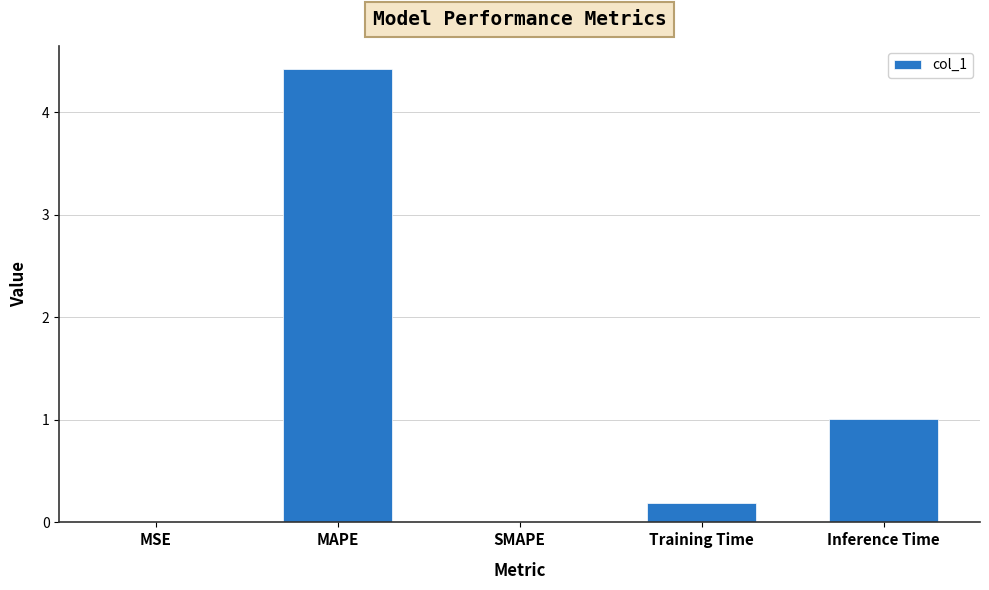

What is the sum of the values at MAPE and SMAPE?

4.4